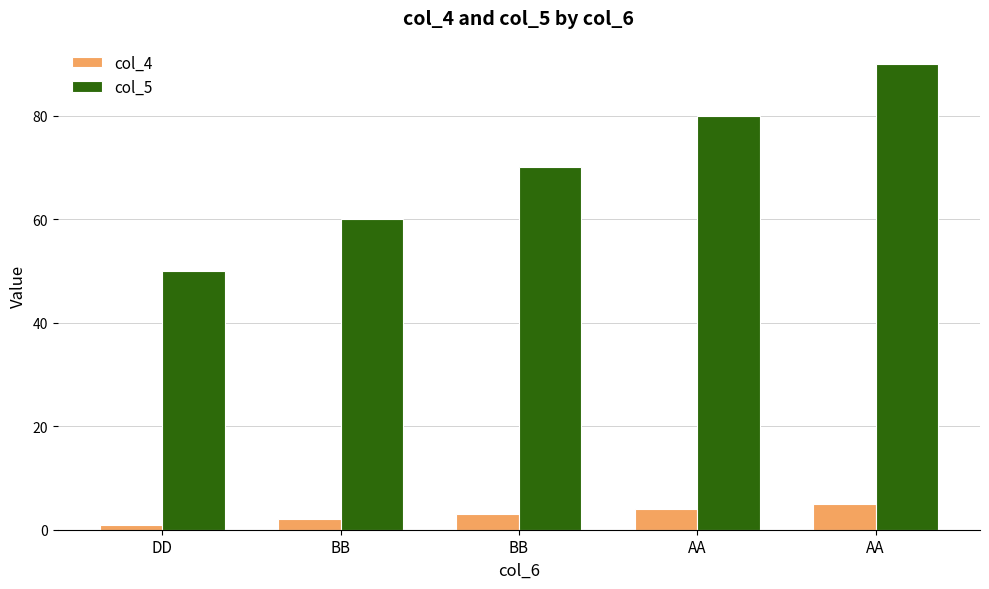

The col_5 series shows 28 at BB. True or false?

False